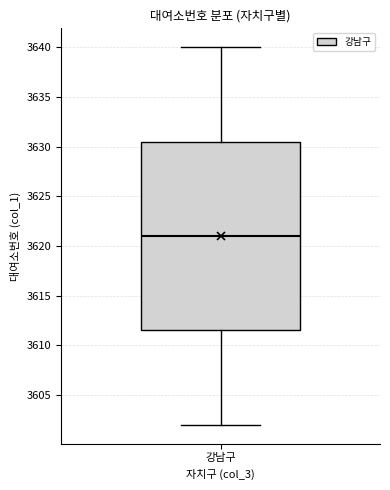

Where is the upper edge of the box for 강남구 on the y-axis? The values are not printed on the chart, so give them approximately, as read against the axis.

3630.5